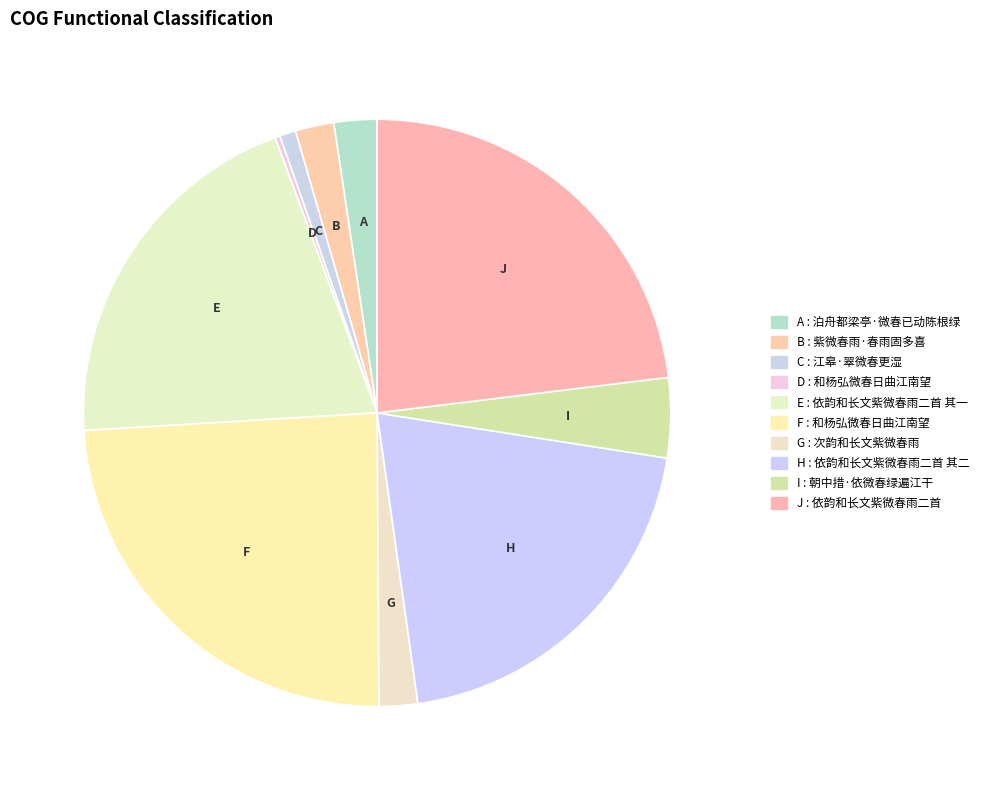

Which slice is the smallest?

和杨弘微春日曲江南望